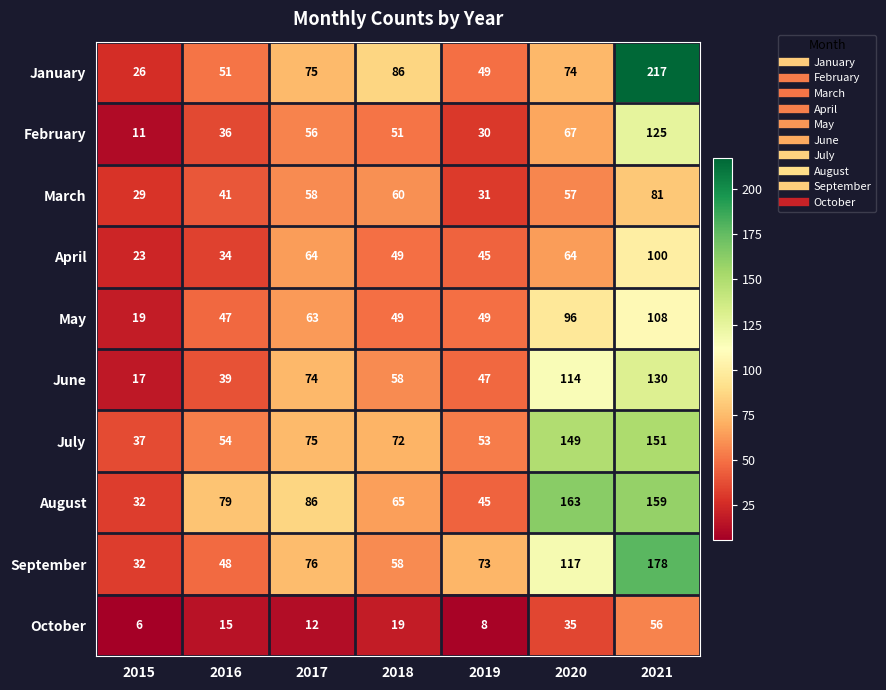

Where is July nearest to the value 94?

2017